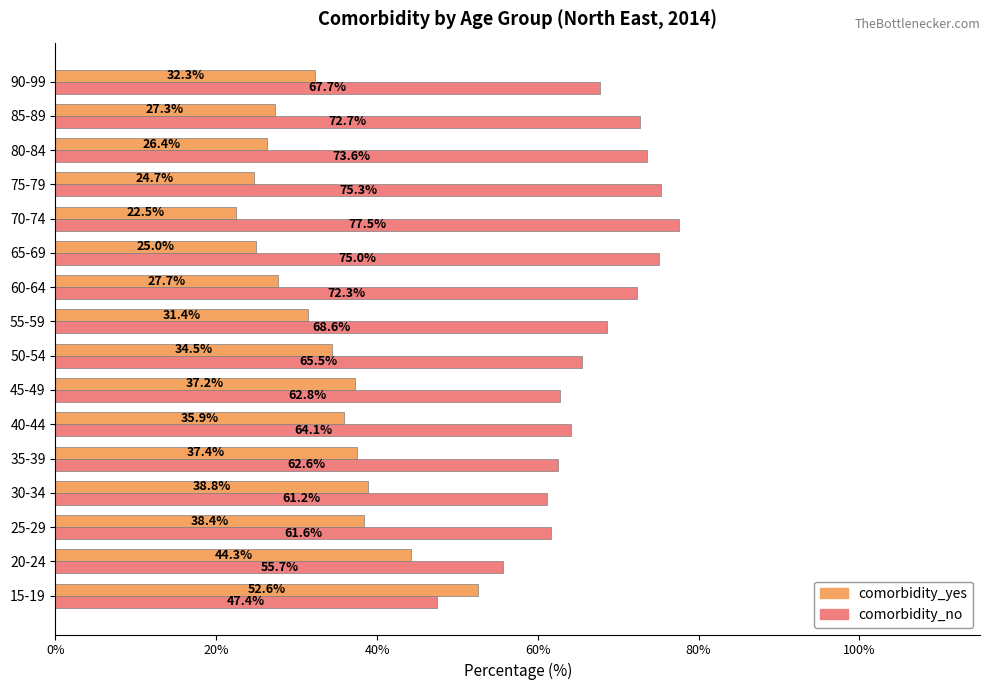

What is the difference between the maximum and second lowest values in the comorbidity_no series?

21.8